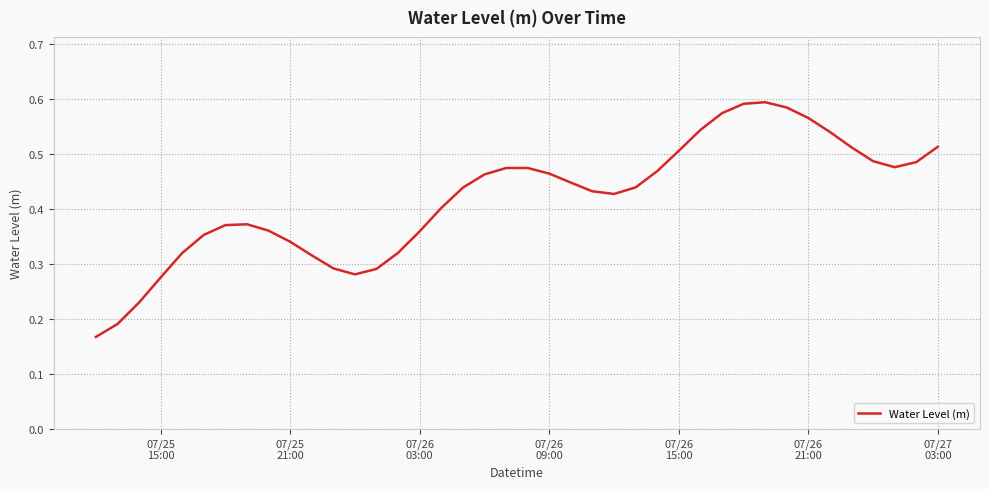

Is this an area chart (filled region under the line)?

No